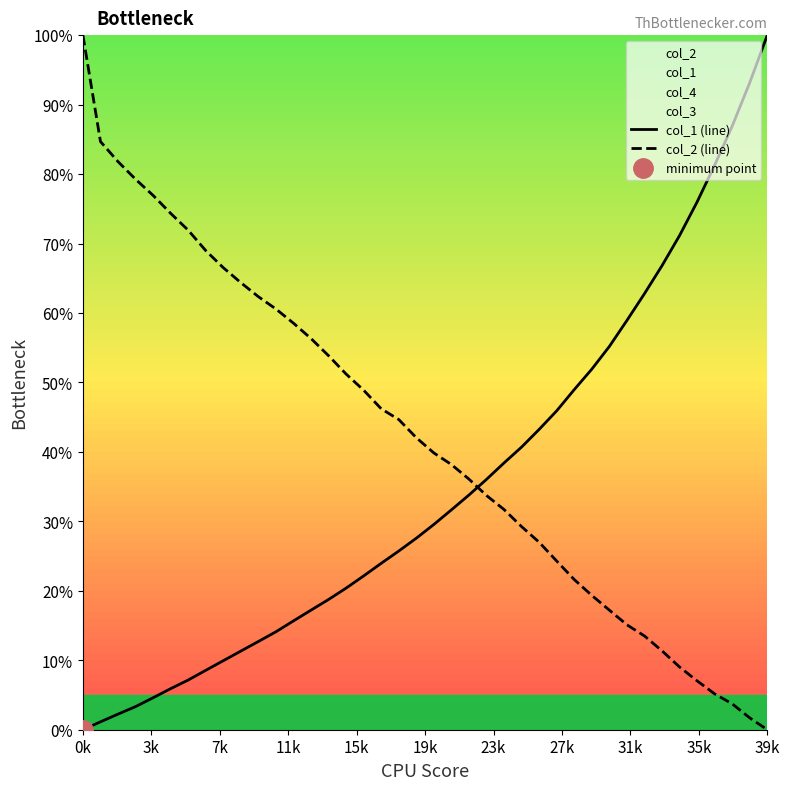

What is the highest value of the col_1 (line) series?

100.0